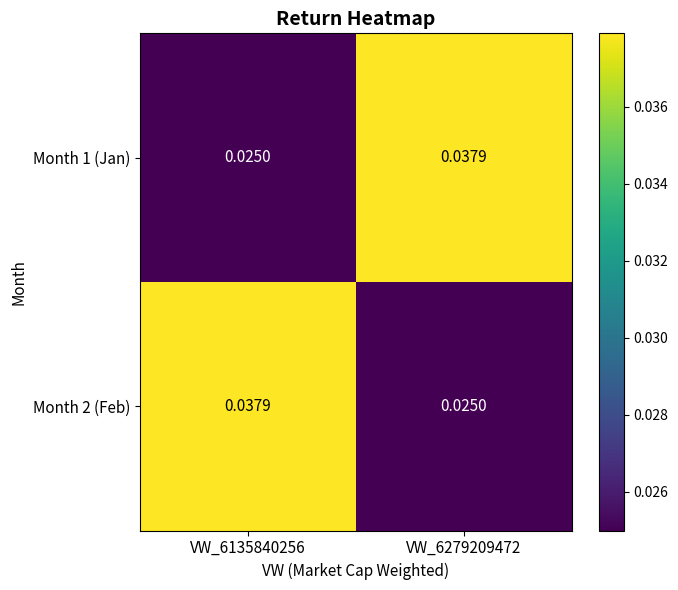

What is the total value across all series at VW_6135840256?

0.1